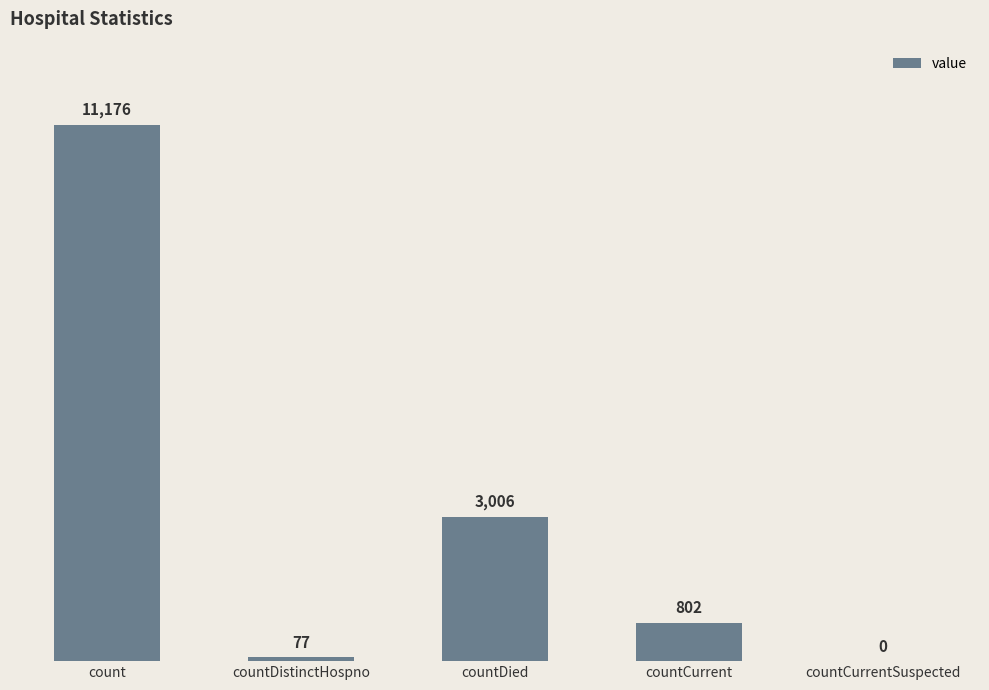

What is the sum of all values?

15061